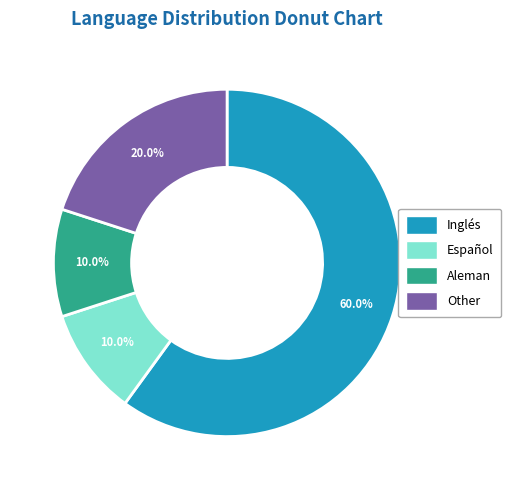

Is there a majority slice in this chart?

Yes